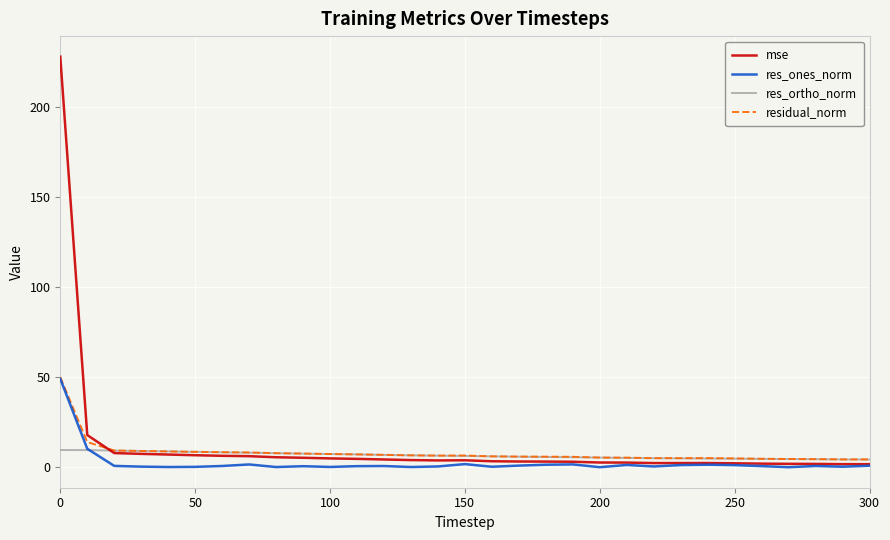

What is the maximum value for mse?

228.3